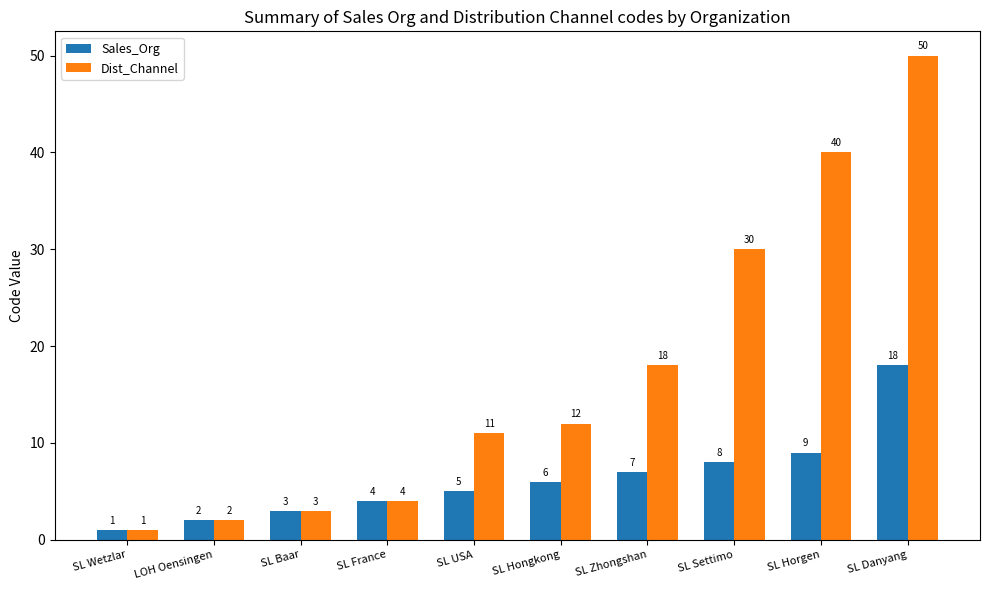

What is the minimum value shown in the chart?

1